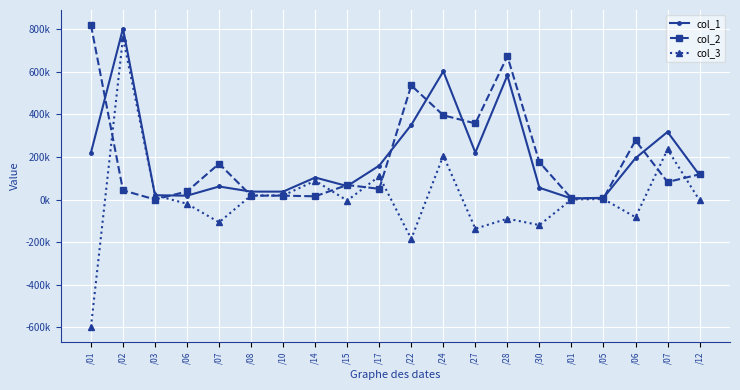

Which label corresponds to the smallest value in the chart?

/01